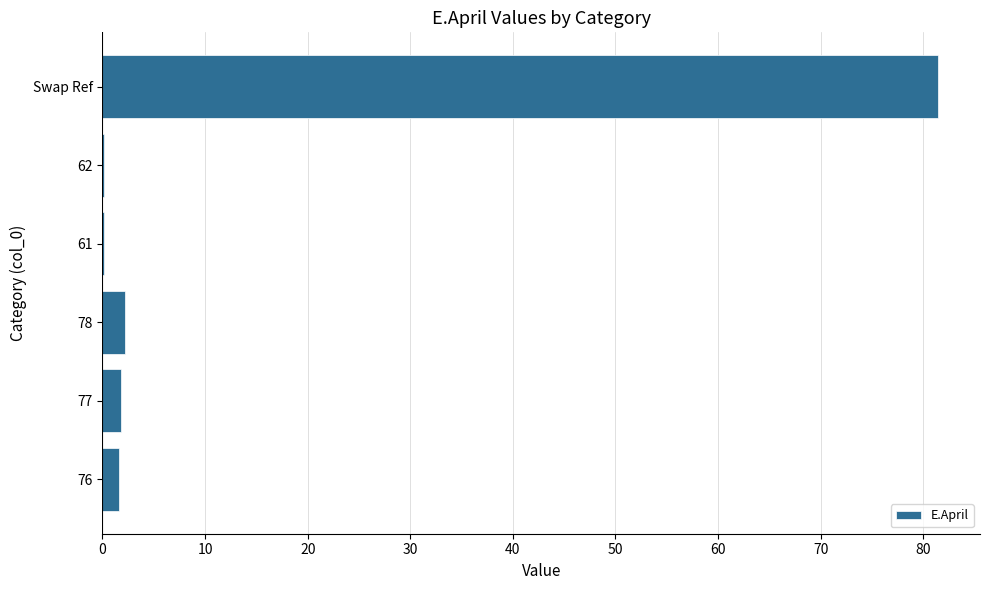

What is the sum of the values at 77 and Swap Ref?

83.3